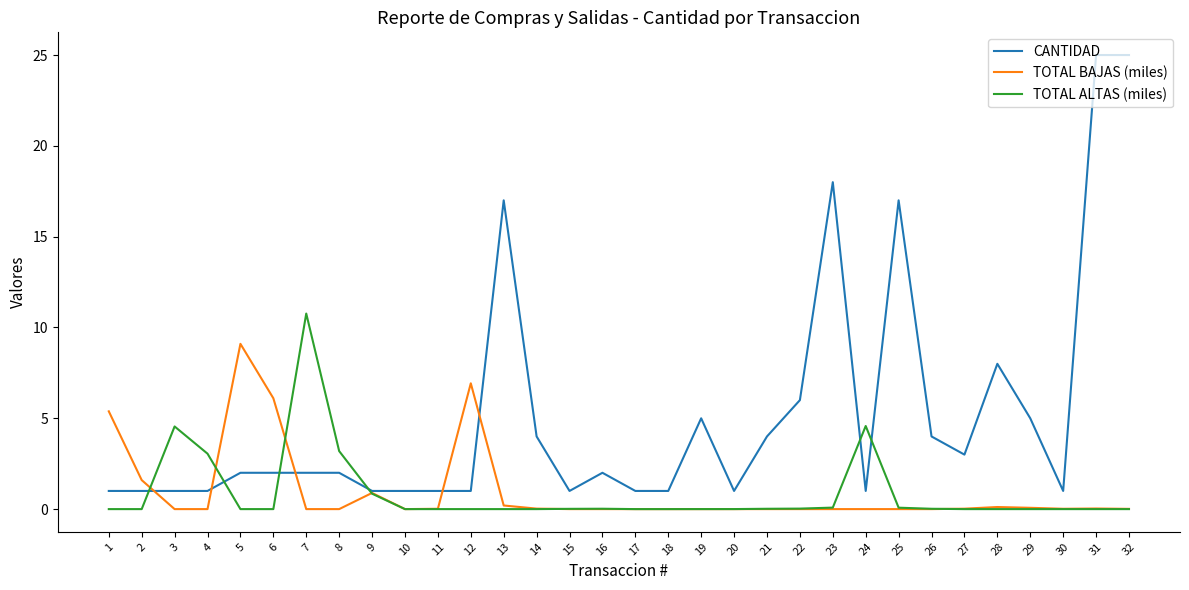

What is the sum of all CANTIDAD values?

165.0